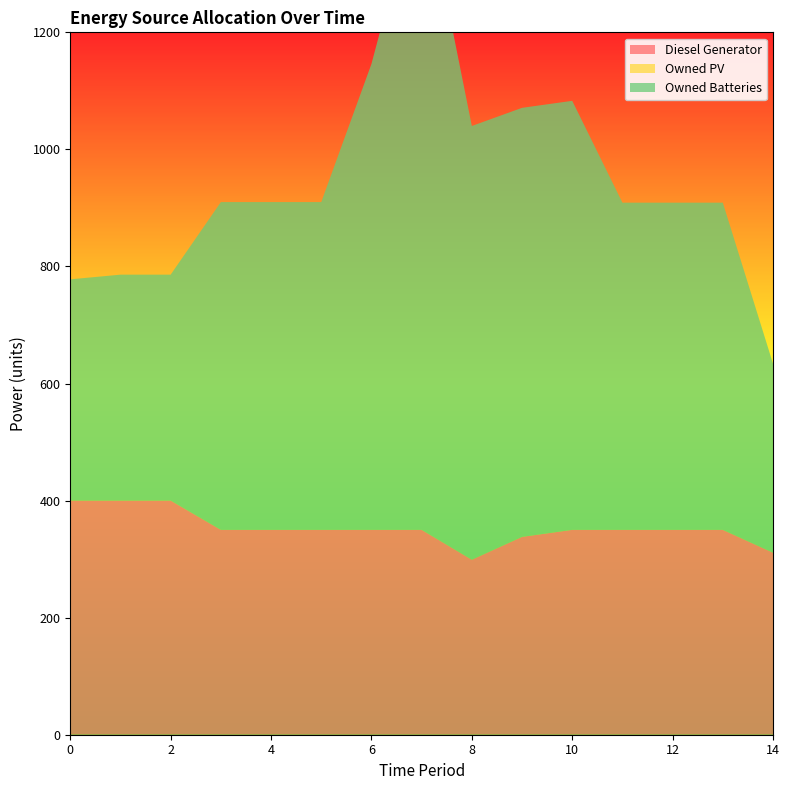

Reading left to right, what are all the values shown in this chart?

Diesel Generator: 0=400.0	1=400.0	2=400.0	3=350.0	4=350.0	5=350.0	6=350.0	7=350.0	8=299.0	9=338.0	10=350.0	11=350.0	12=350.0	13=350.0	14=311.0
Owned PV: 0=0.0	1=0.0	2=0.0	3=0.0	4=0.0	5=0.0	6=0.0	7=0.0	8=0.0	9=0.0	10=0.0	11=0.0	12=0.0	13=0.0	14=0.0
Owned Batteries: 0=378.0	1=386.0	2=386.0	3=560.0	4=560.0	5=560.0	6=796.0	7=1118.0	8=741.0	9=733.0	10=733.0	11=559.0	12=559.0	13=559.0	14=323.0